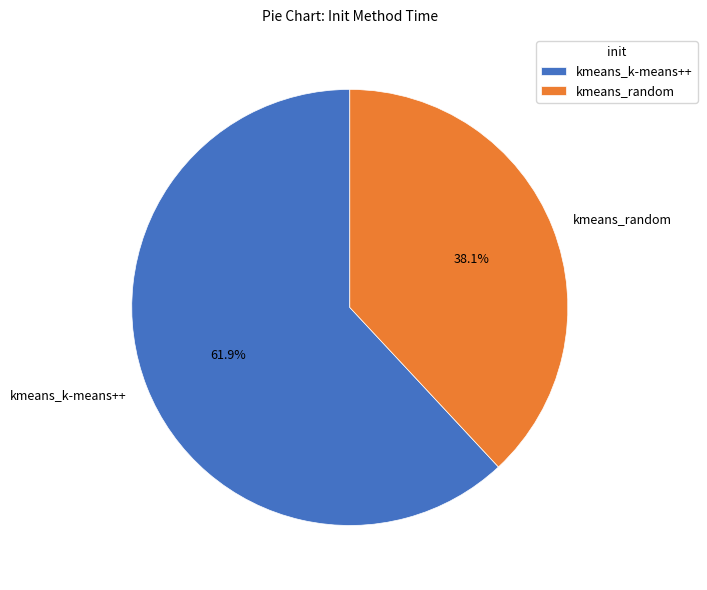

The kmeans_random slice represents 38% of the pie. True or false?

True